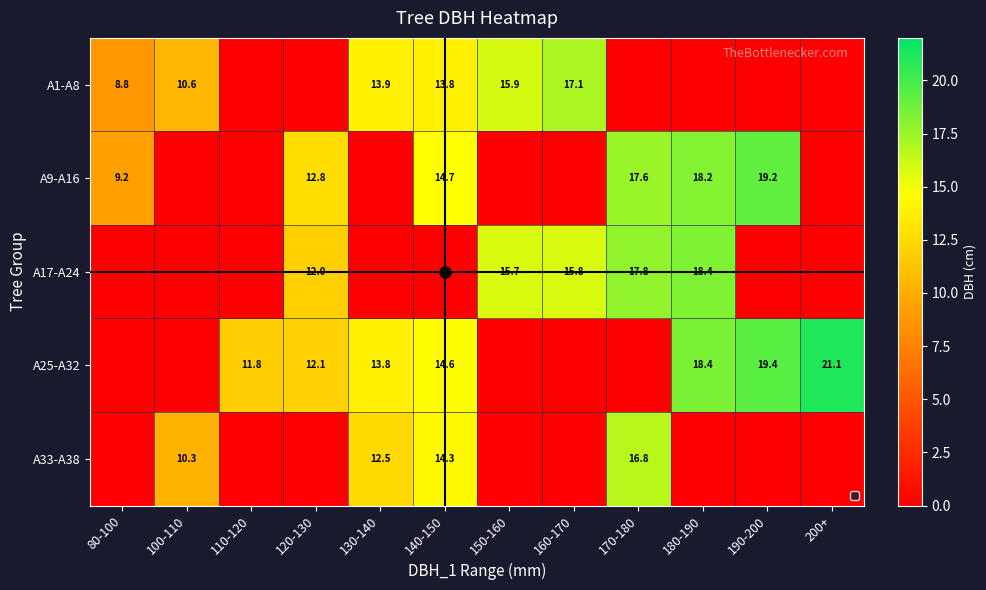

List the labels in order of A33-A38 value, smallest first.

80-100, 110-120, 120-130, 150-160, 160-170, 180-190, 190-200, 200+, 100-110, 130-140, 140-150, 170-180